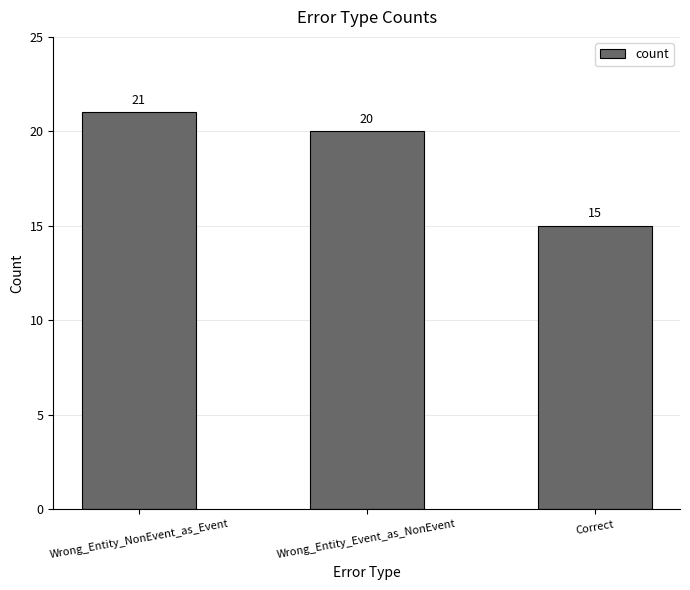

Does the chart contain any negative values?

No